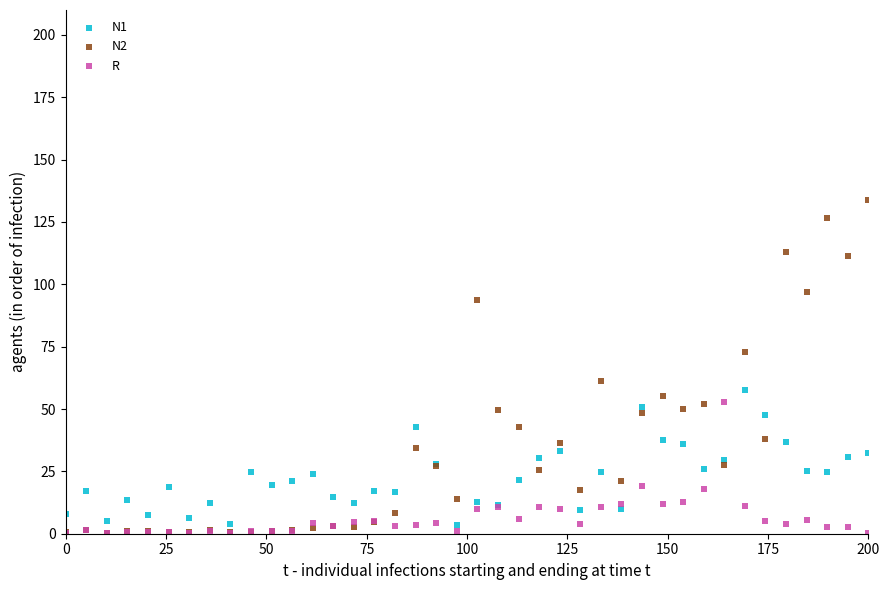

Which series reaches the maximum Y coordinate?

N2